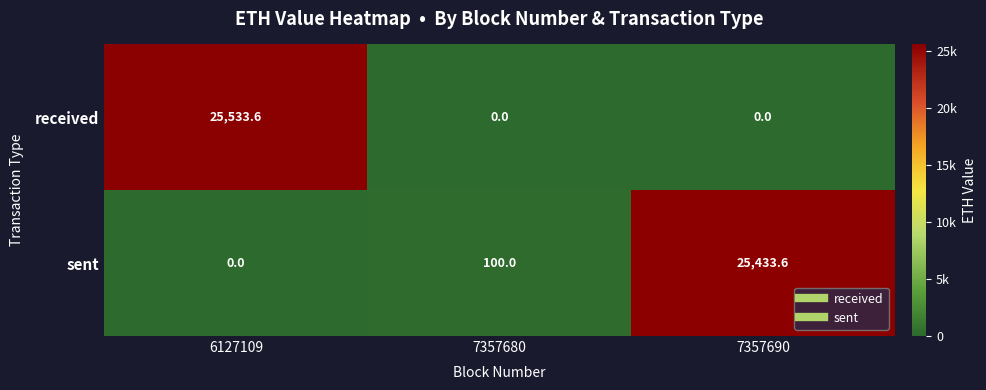

Which series changed the most between 6127109 and 7357690?

received